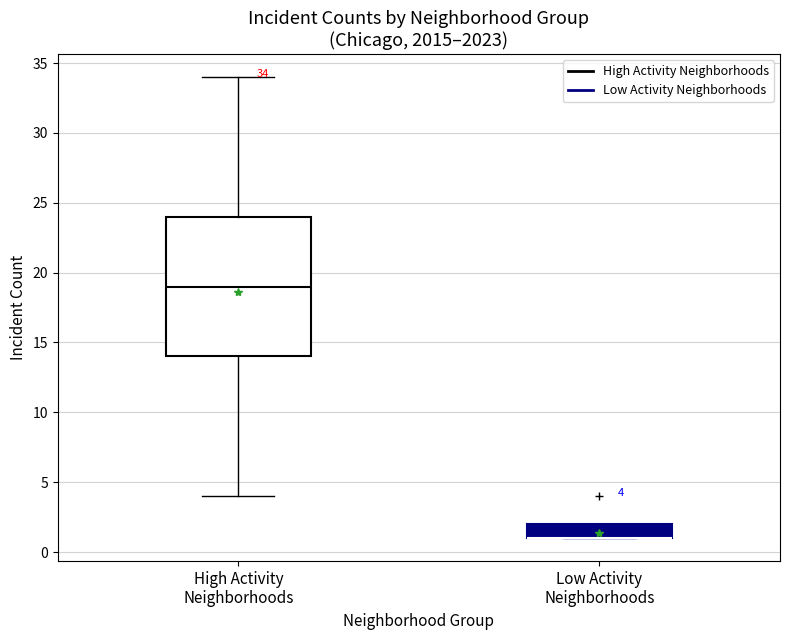

Which box is the tallest, from its lower edge to its upper edge?

High Activity Neighborhoods